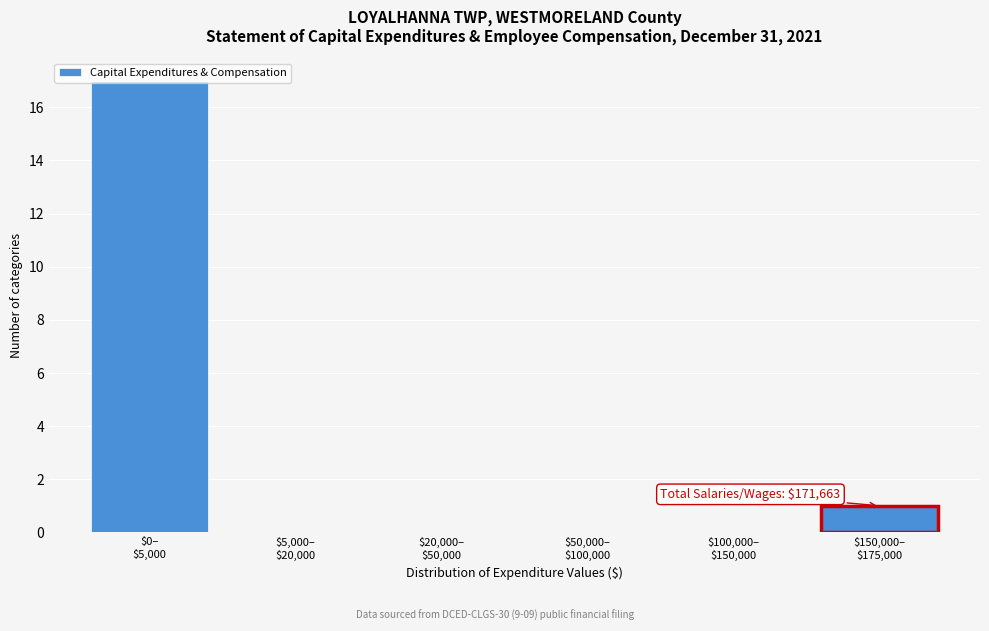

What is the maximum value shown in the chart?

17